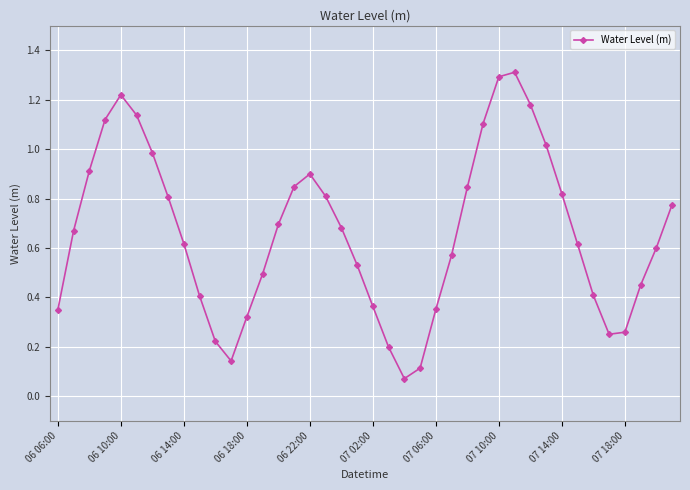

How many points are lower than both their immediate neighbors (excluding endpoints)?

3